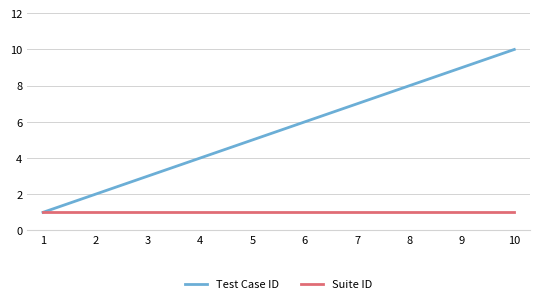

Reading left to right, what are all the values shown in this chart?

Test Case ID: 1	2	3	4	5	6	7	8	9	10
Suite ID: 1	1	1	1	1	1	1	1	1	1